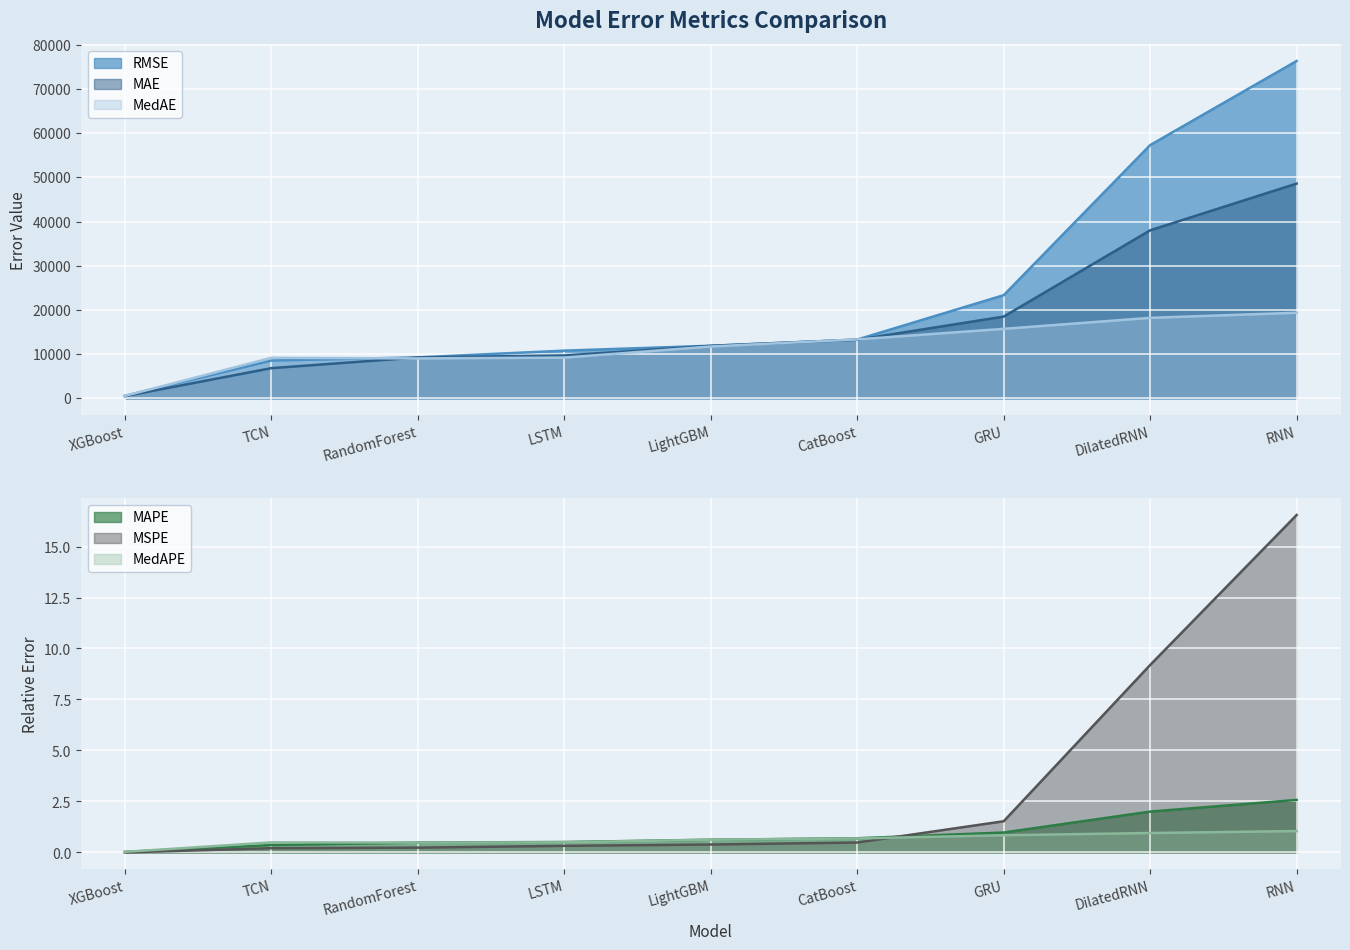

At which category does the chart reach its minimum across all series?

XGBoost